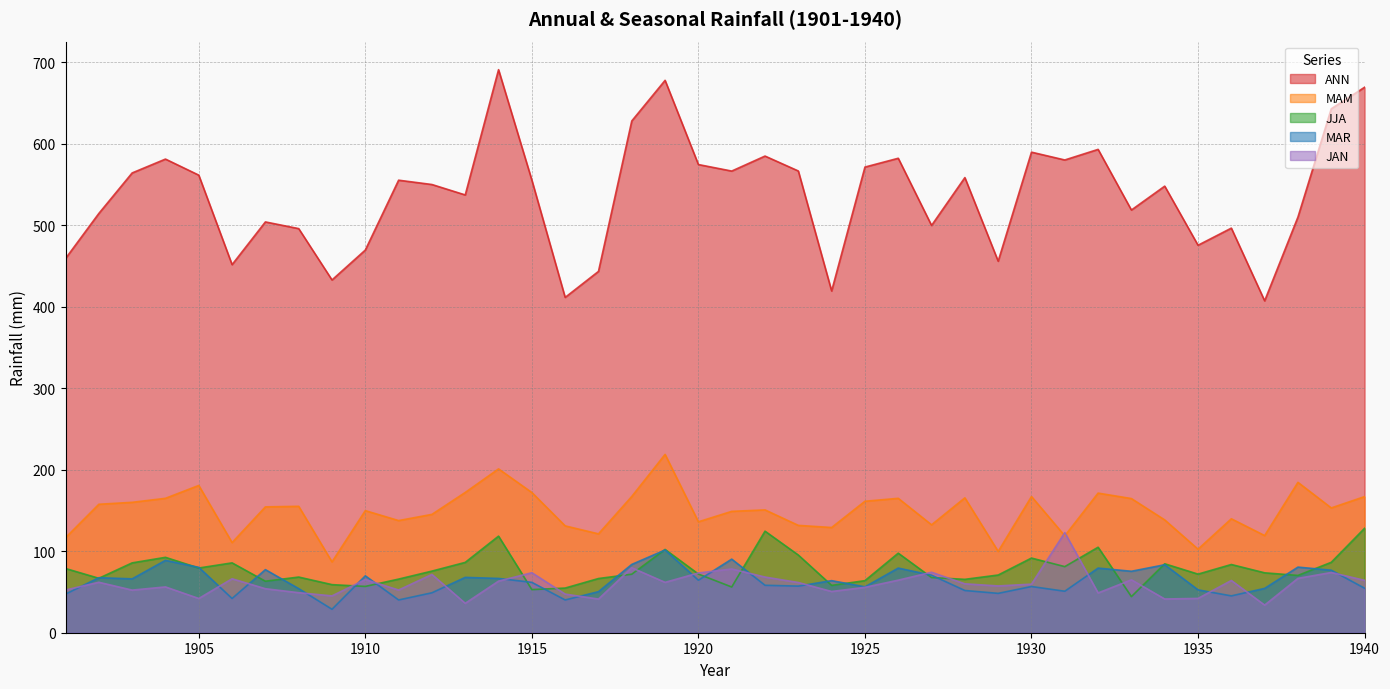

What value does the JJA series have at 1926?

97.6